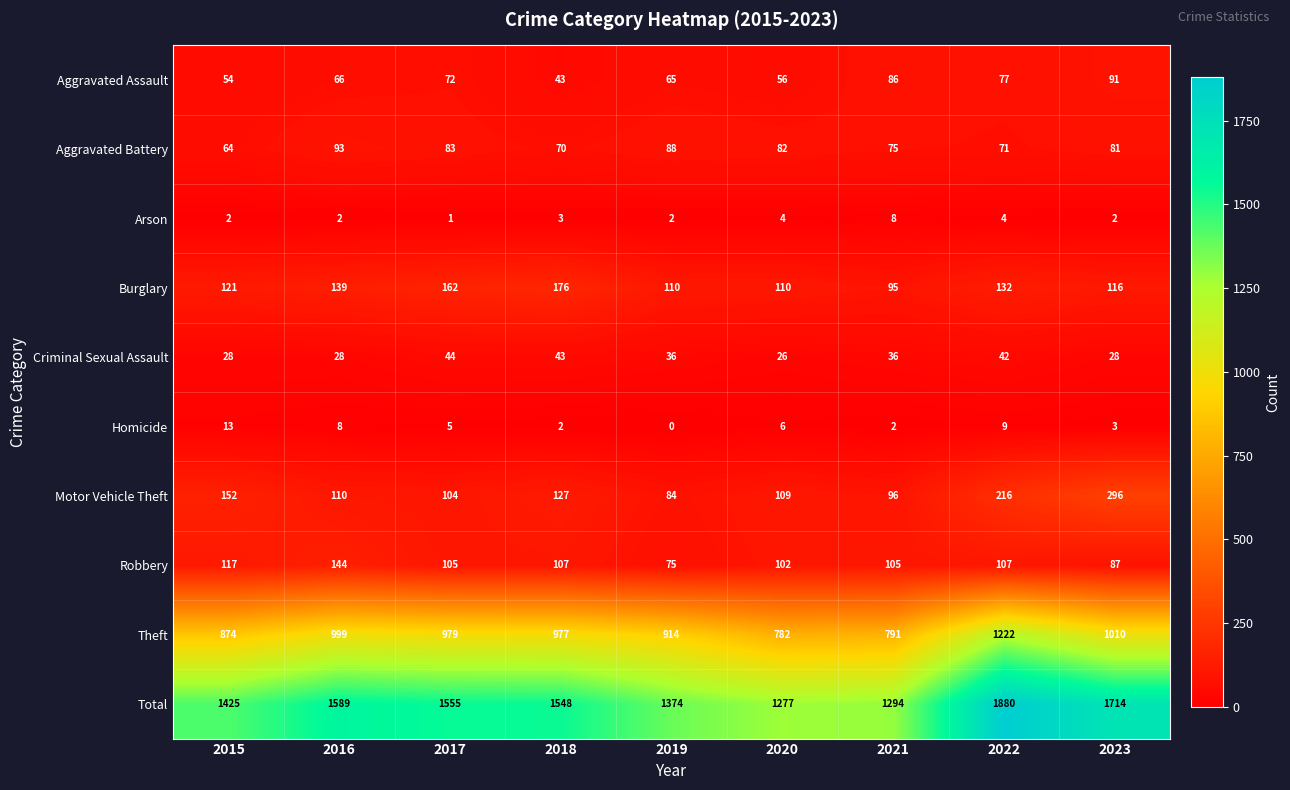

How many series are shown in this chart?

10